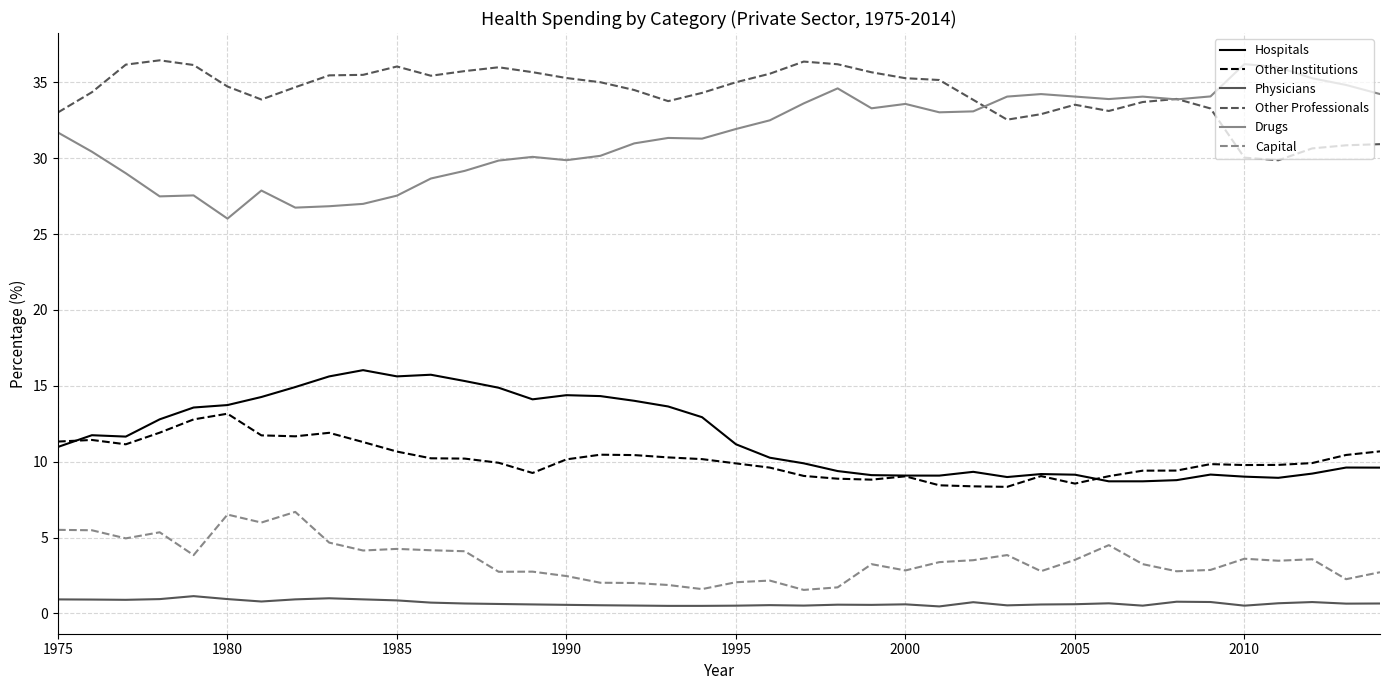

What is the maximum value for Other Professionals?

36.4